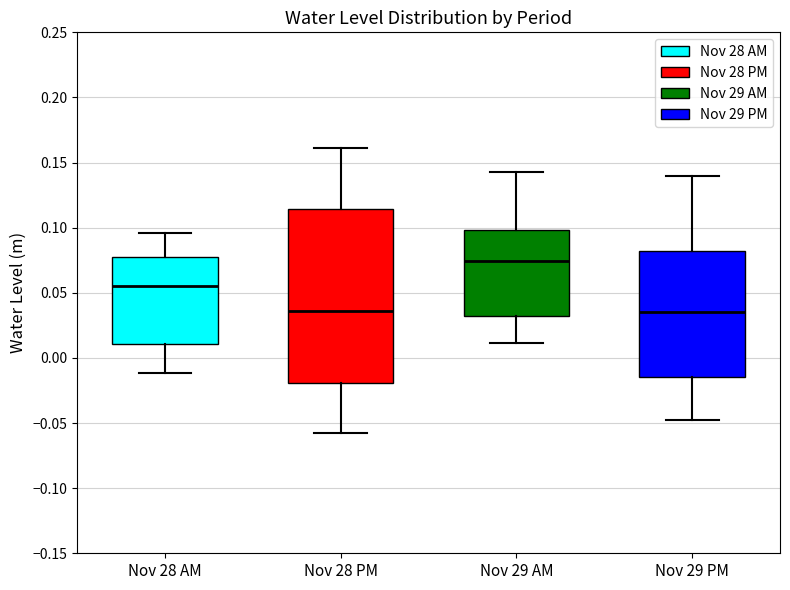

Where is the lower edge of the box for Nov 28 PM on the y-axis? The values are not printed on the chart, so give them approximately, as read against the axis.

-0.020